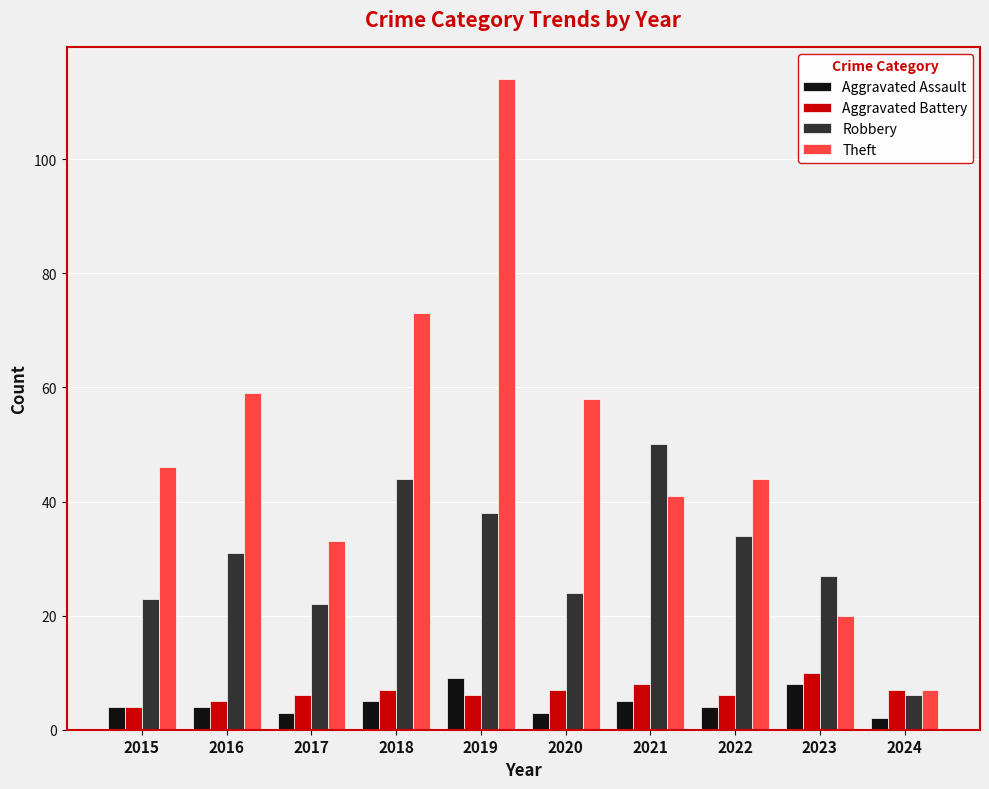

What is the total value across all series at 2022?

88